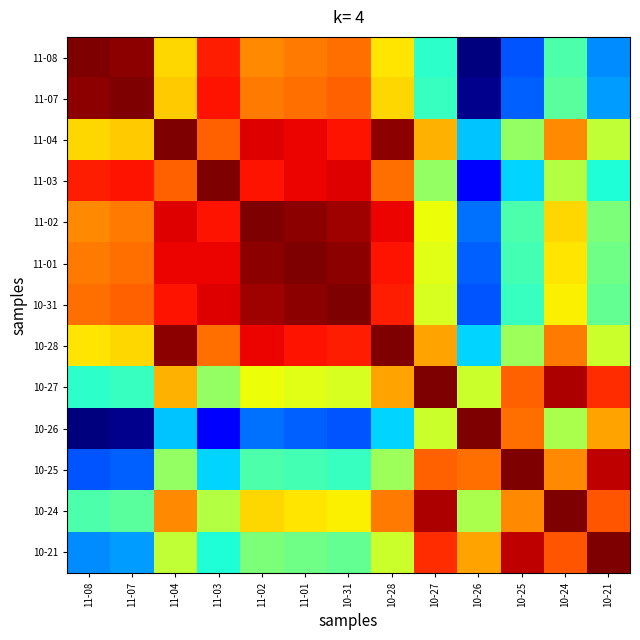

What is the minimum value shown in the chart?

4.2